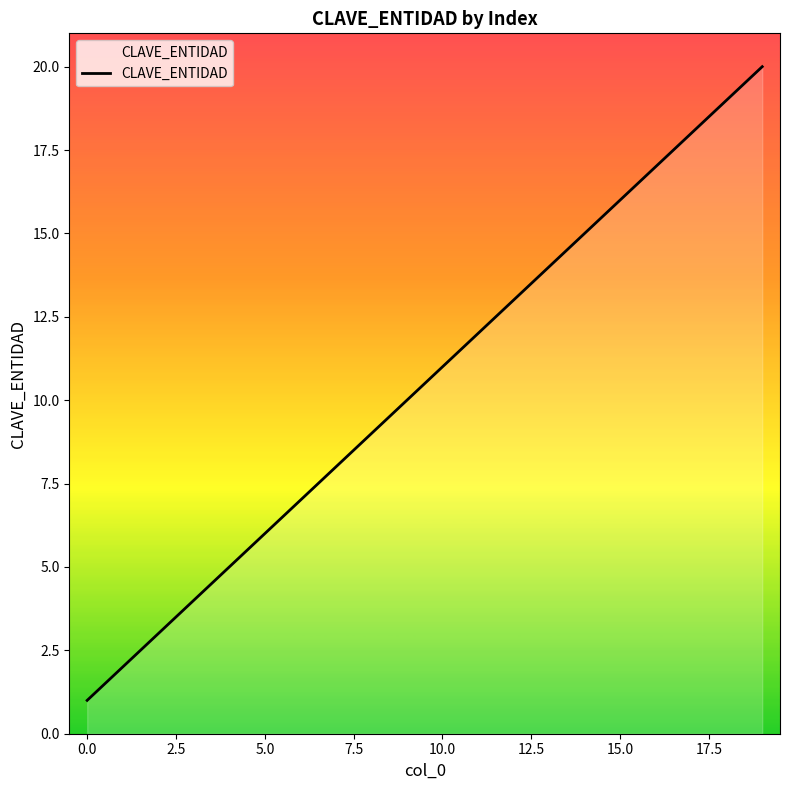

What is the smallest value displayed?

1